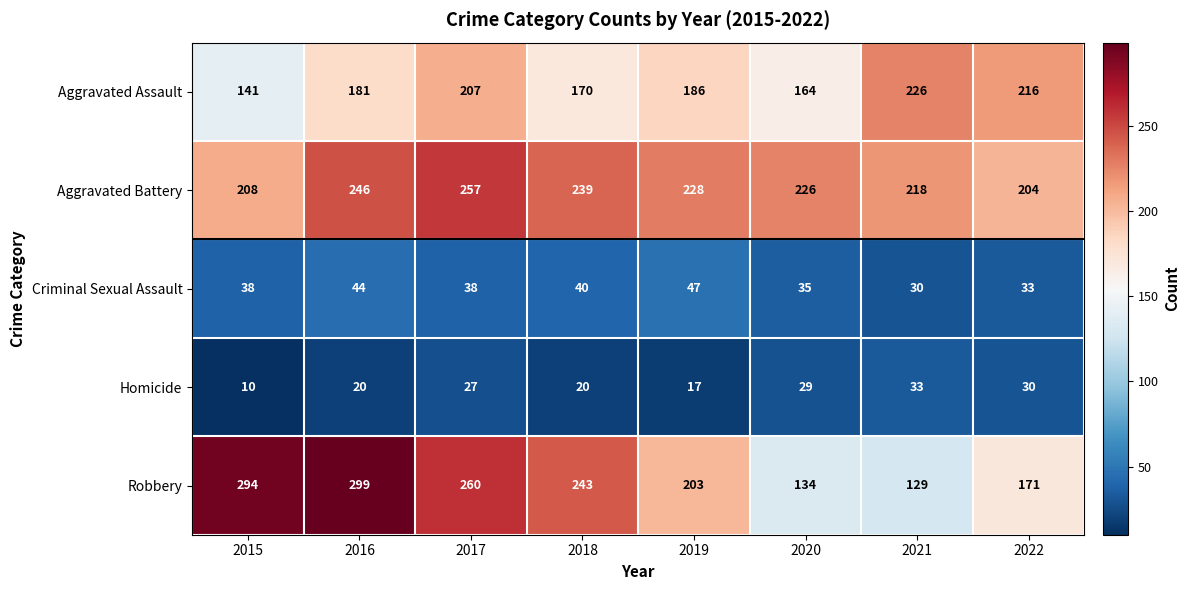

How many categories are shown in the chart?

8